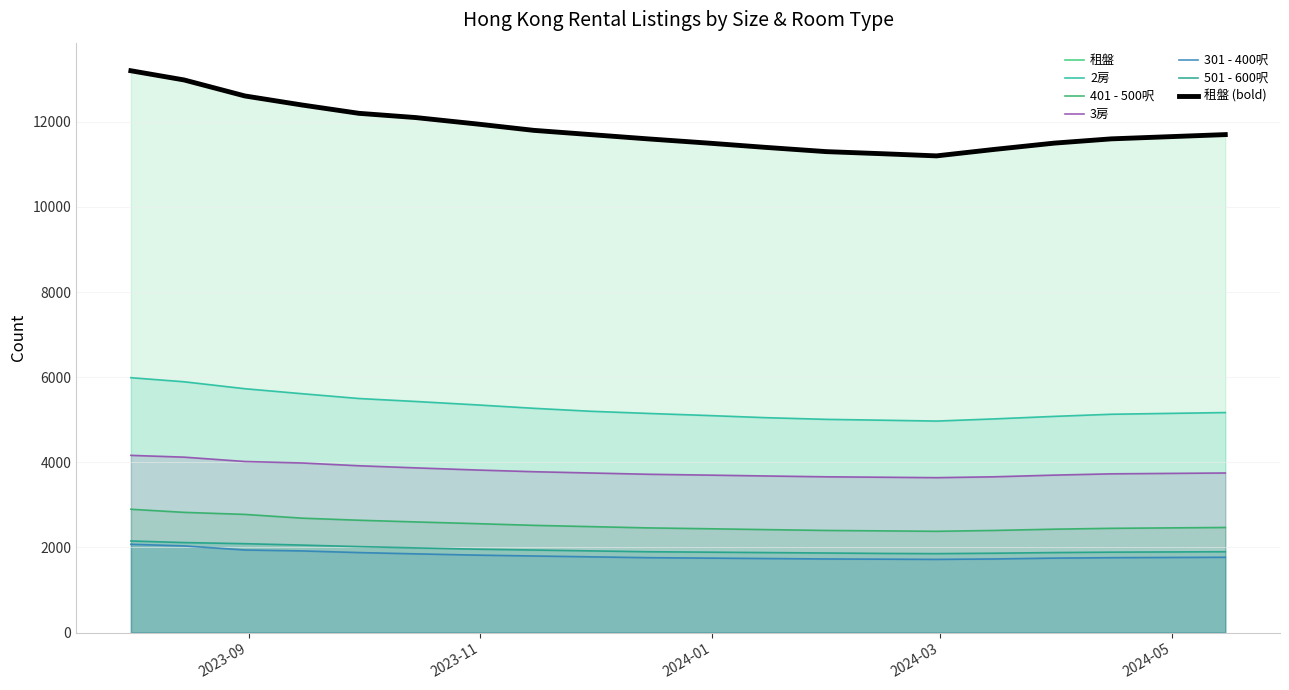

True or false: 301 - 400呎 has a value of 2562 at 2023-08-31.

False